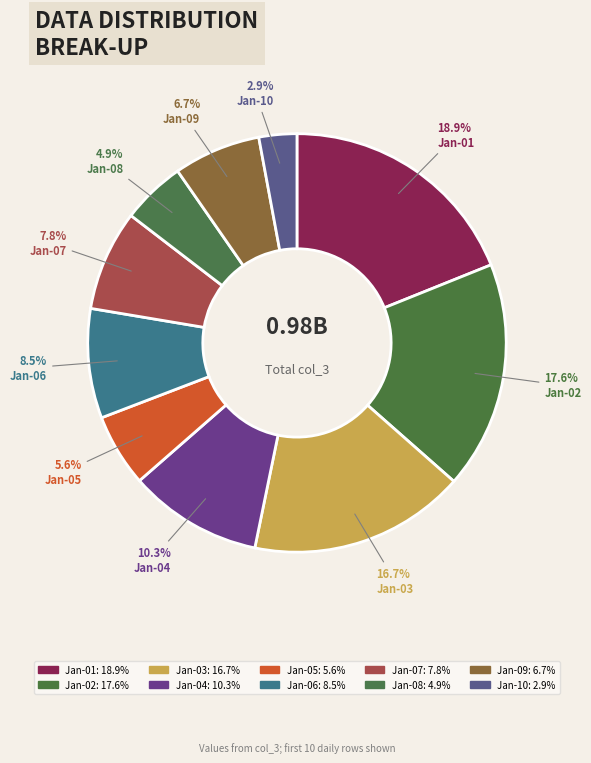

Is there a majority slice in this chart?

No